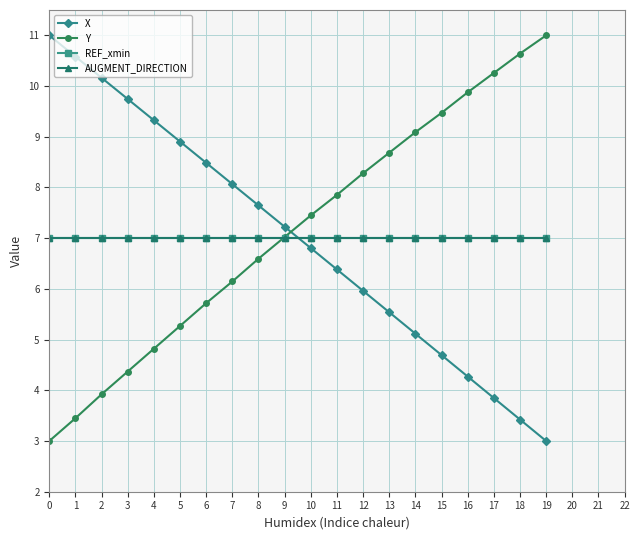

The value of REF_xmin at 9 is 7.0. True or false?

True